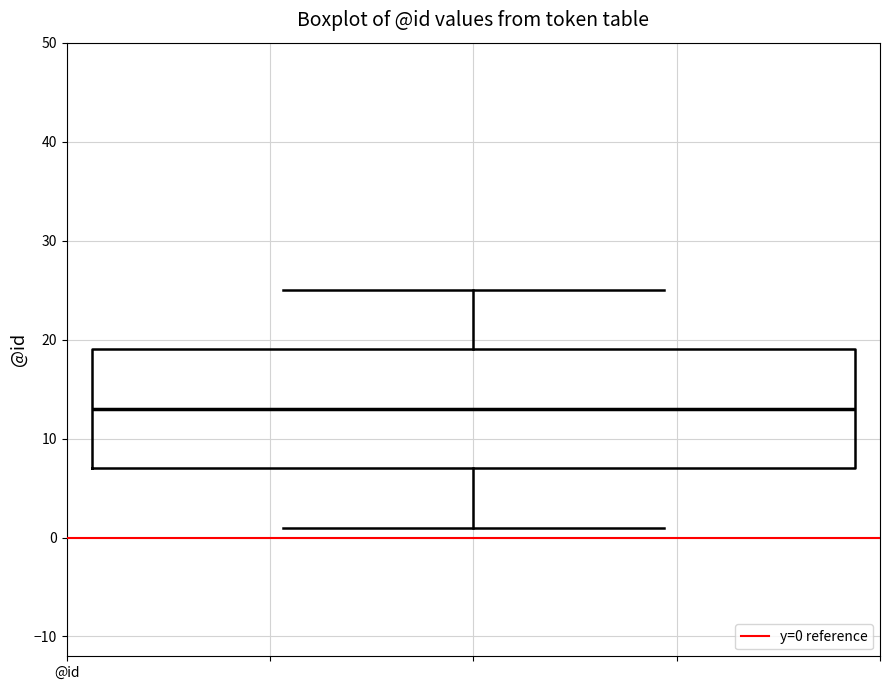

Transcribe this box plot: give where the median line is, the range the box spans, and where the two whiskers end, as read against the y-axis. The values are not printed on the chart, so give them approximately, as read against the axis.

median 13, box 7 to 19, whiskers 1 to 25